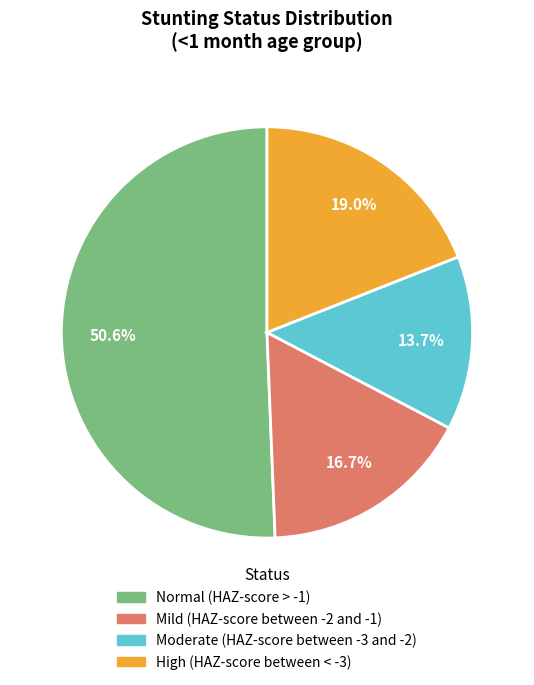

Rank the categories by value from highest to lowest.

Normal (HAZ-score > -1), High (HAZ-score between < -3), Mild (HAZ-score between -2 and -1), Moderate (HAZ-score between -3 and -2)